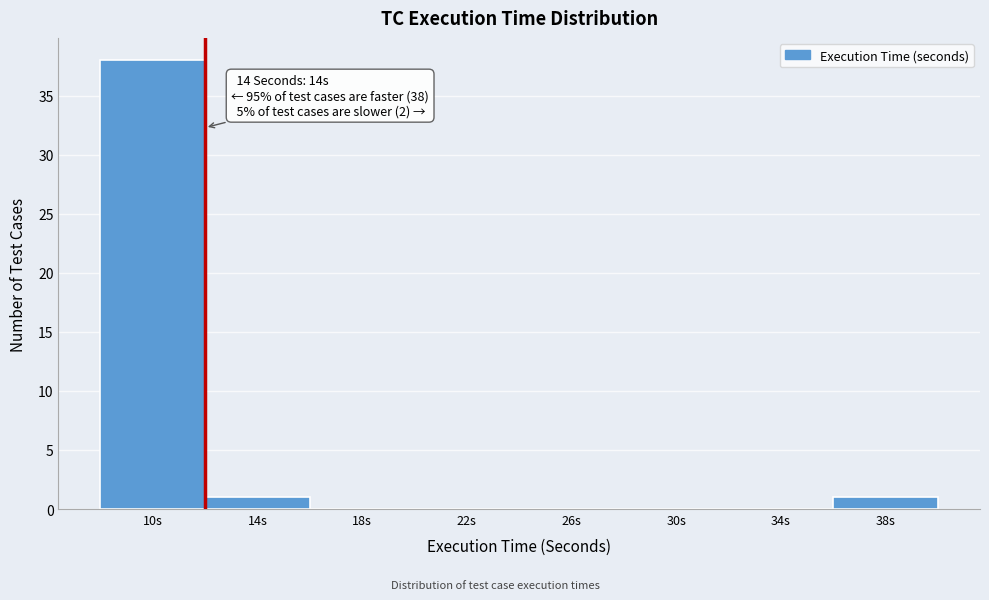

Reading left to right, what are all the values shown in this chart?

10s=38	14s=1	18s=0	22s=0	26s=0	30s=0	34s=0	38s=1